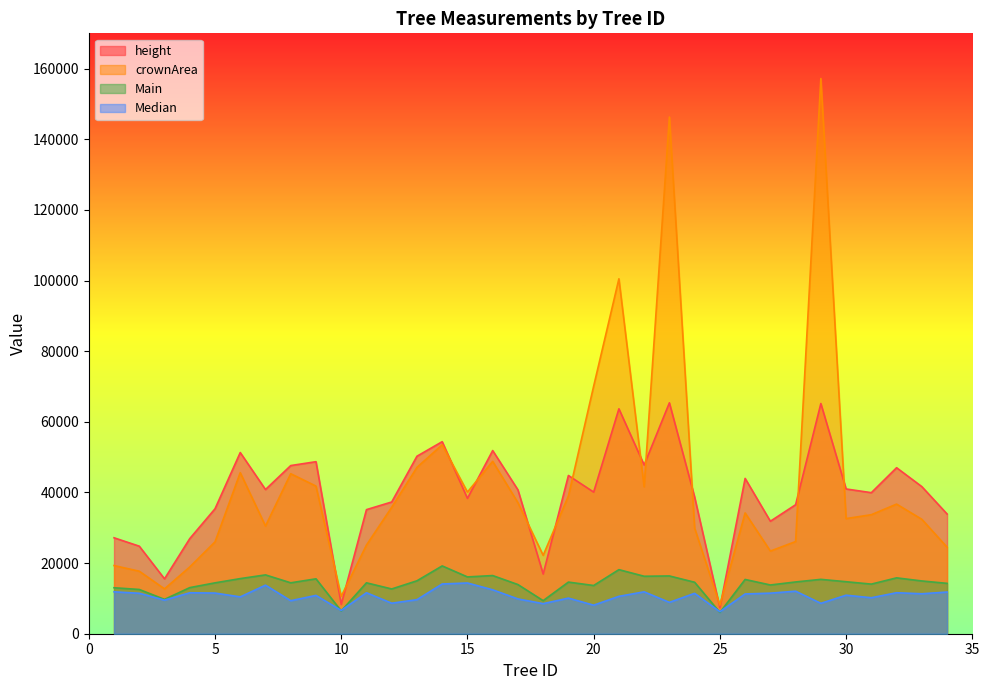

What is the minimum value for height?

7366.7